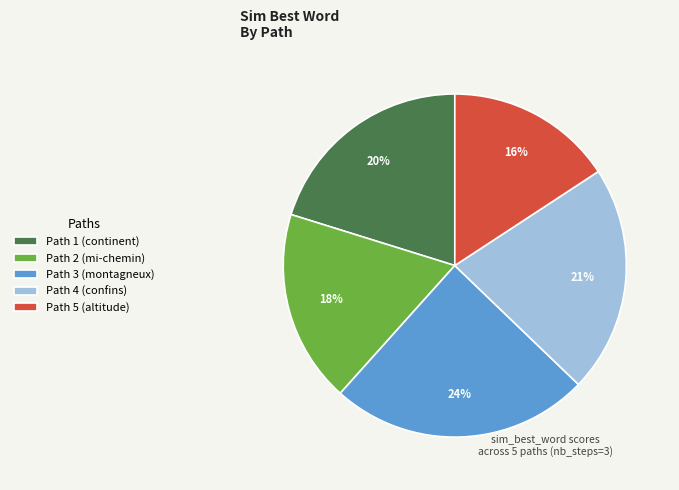

Count the number of slices in the pie.

5